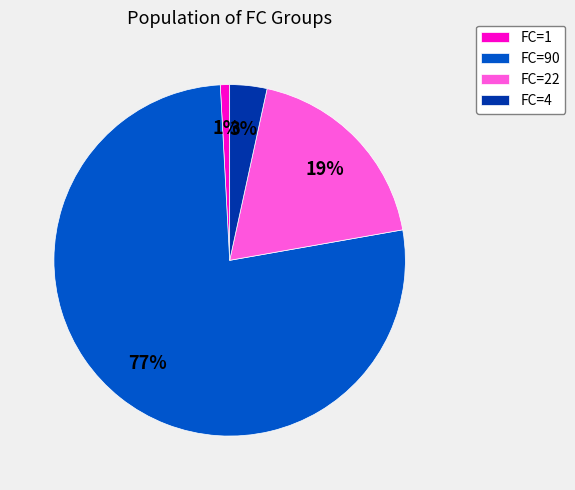

To the nearest percent, what is the average slice percentage?

25%